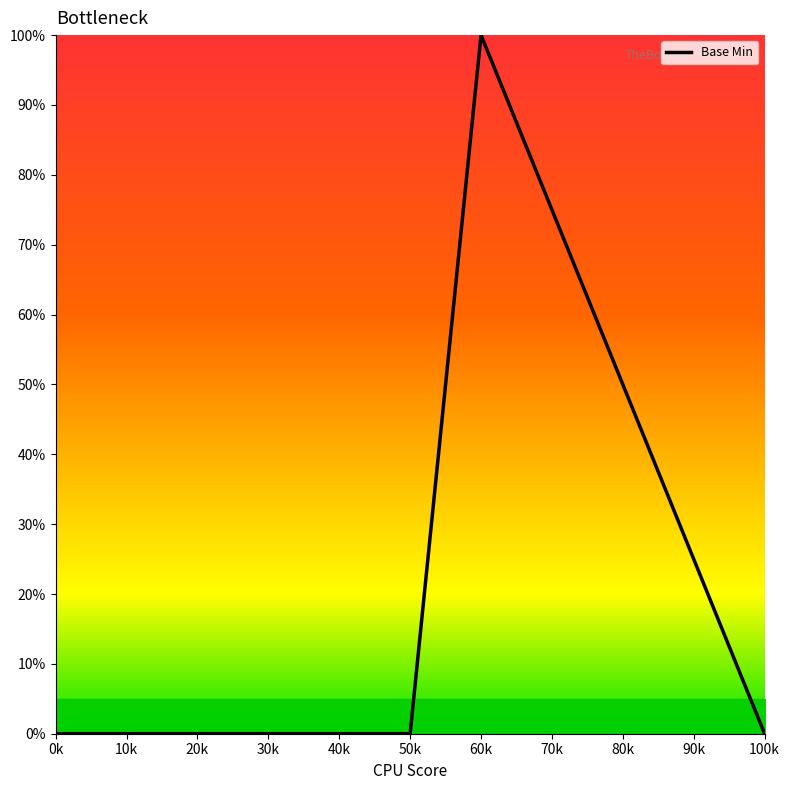

How many lines are shown in the chart?

1